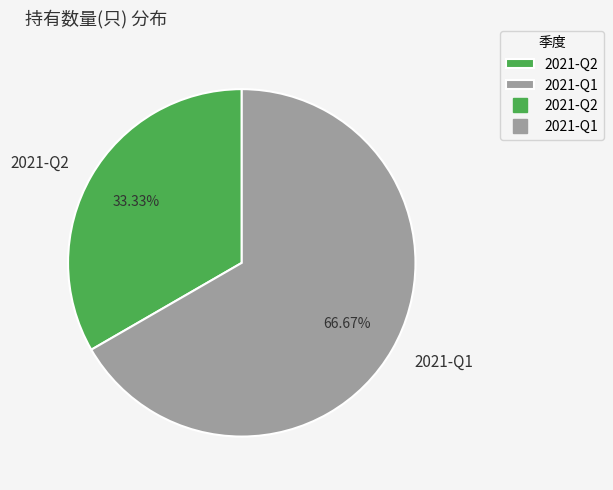

Rank the categories by value from highest to lowest.

2021-Q1, 2021-Q2